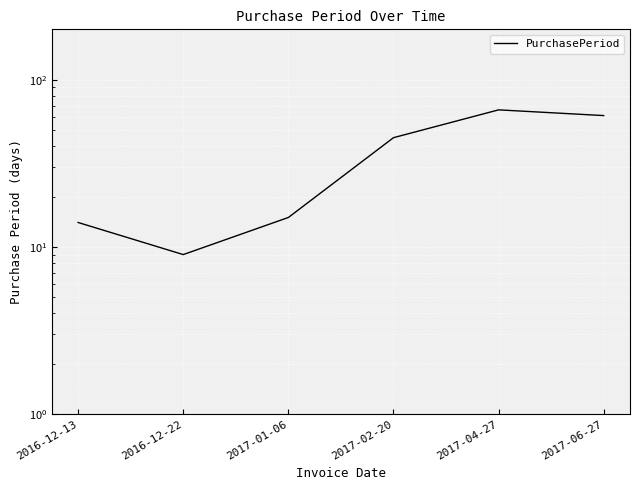

Reading right to left, extract all data points from this chart.

61	66	45	15	9	14